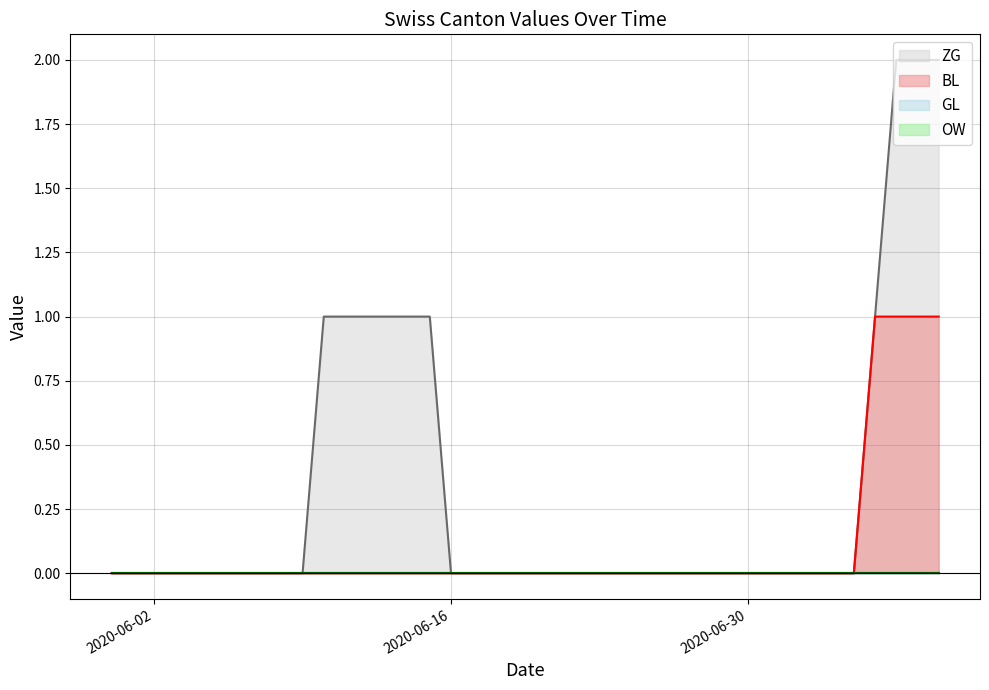

How many values in the BL series exceed 0?

4